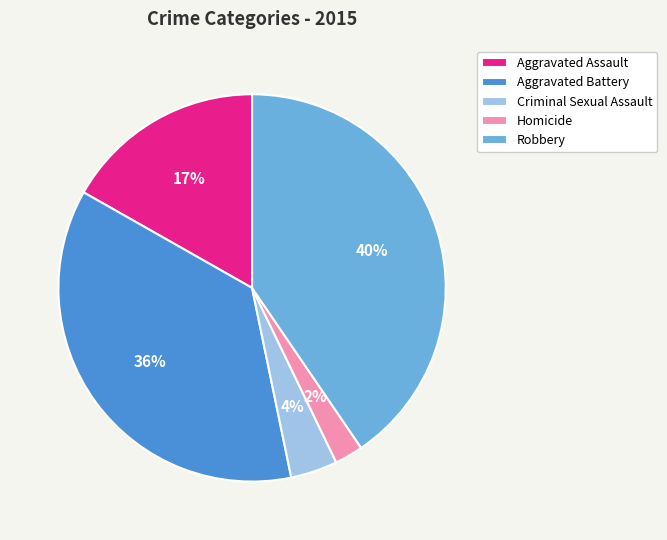

What is the ratio of the value at Robbery to the value at Aggravated Battery?

1.1